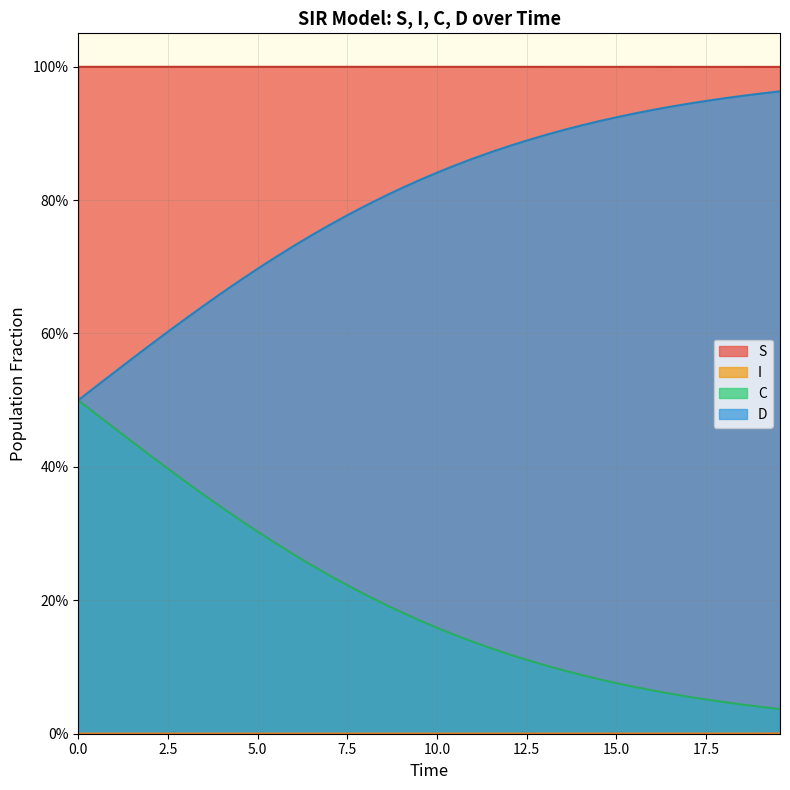

Count the number of categories in the chart.

40